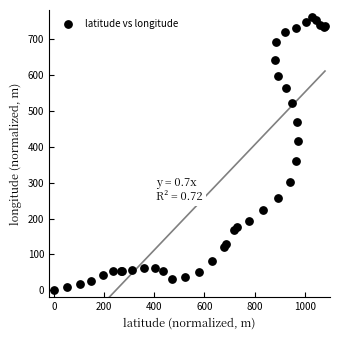

What Y value in the scatter plot is closest to 380?

359.4